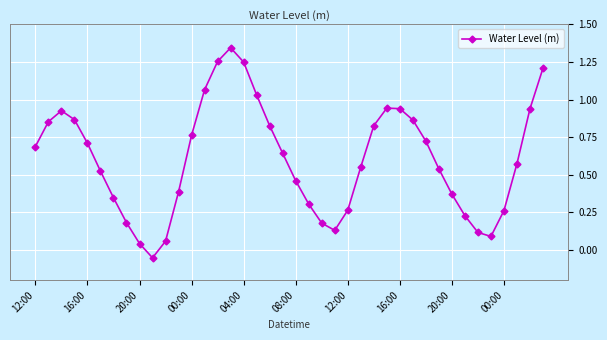

How many points are lower than both their immediate neighbors (excluding endpoints)?

3